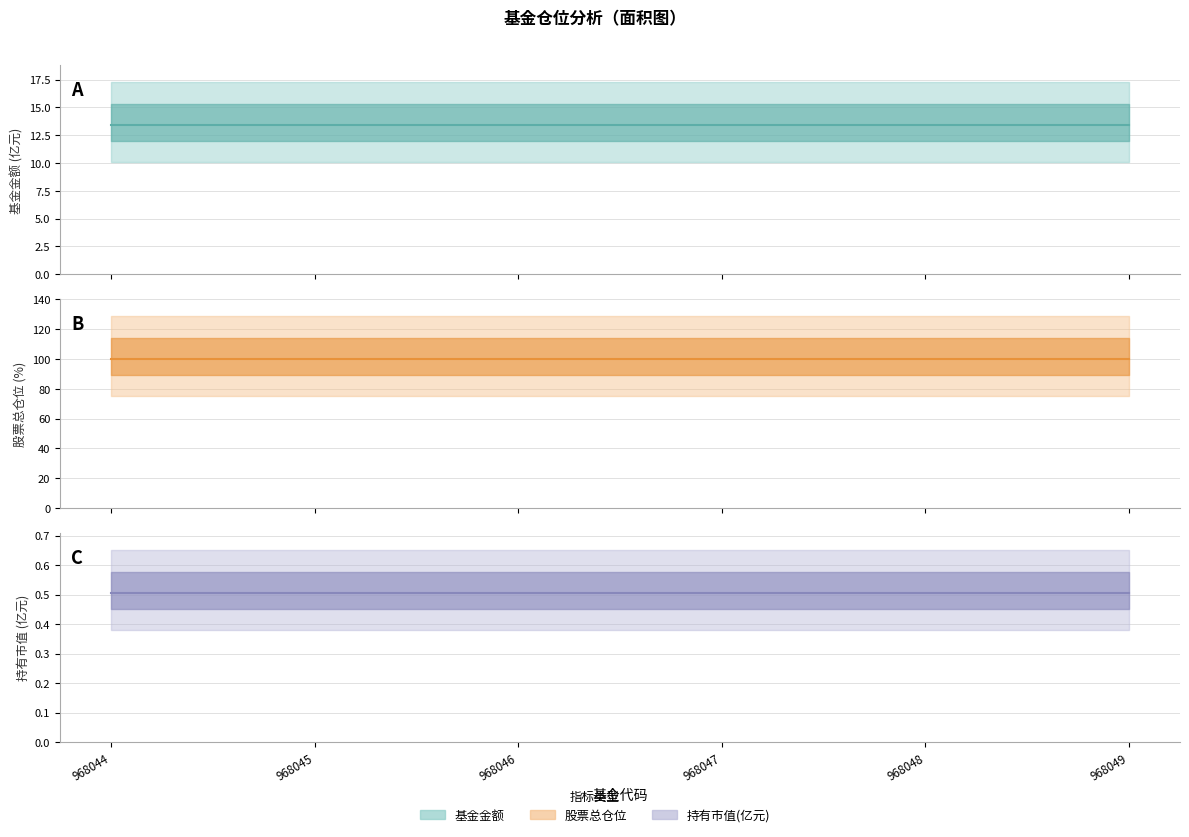

What is the sum of all 基金金额 均值 values?

80.5